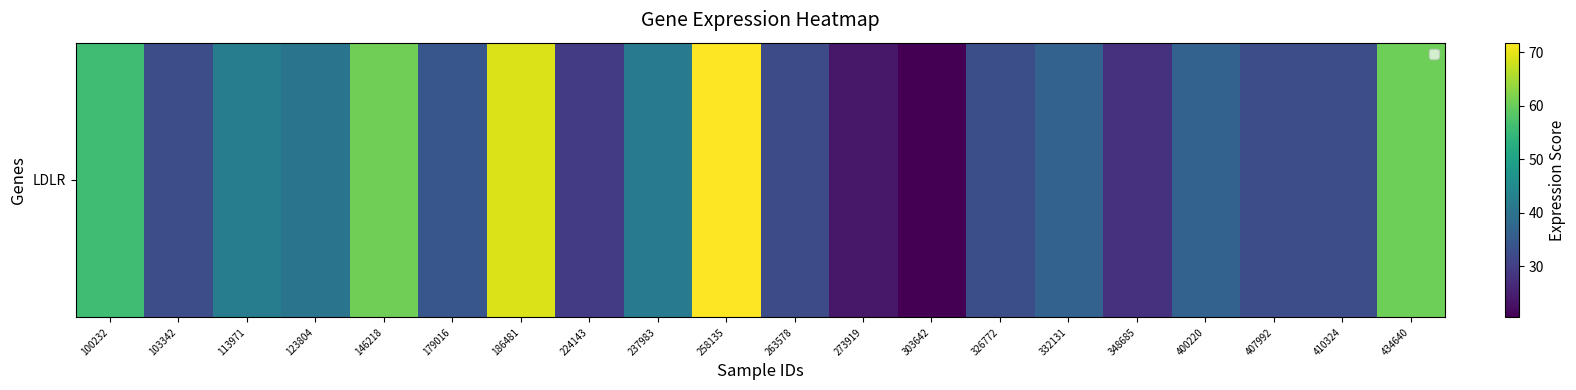

What is the ratio of the value at 410324 to the value at 407992?

1.0